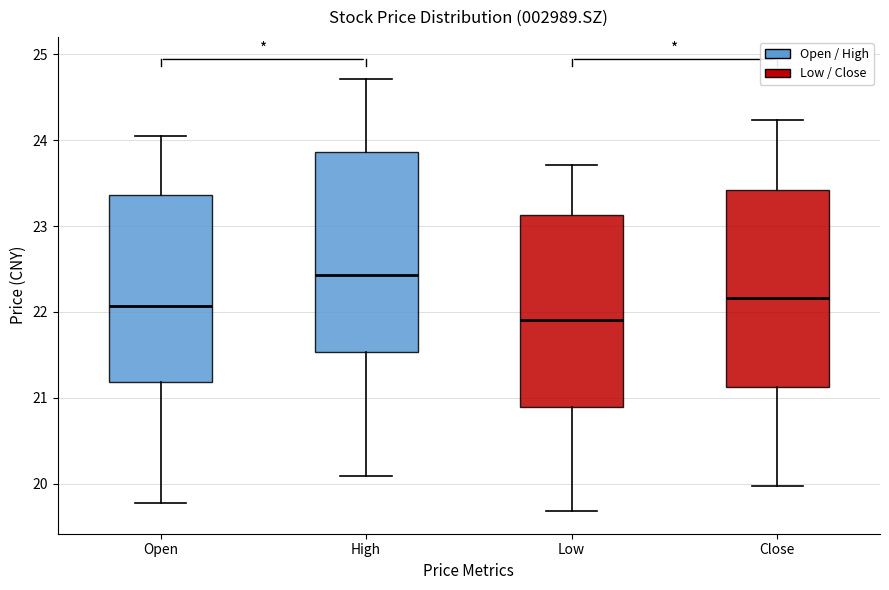

Where is the upper edge of the box for Close on the y-axis? The values are not printed on the chart, so give them approximately, as read against the axis.

23.4